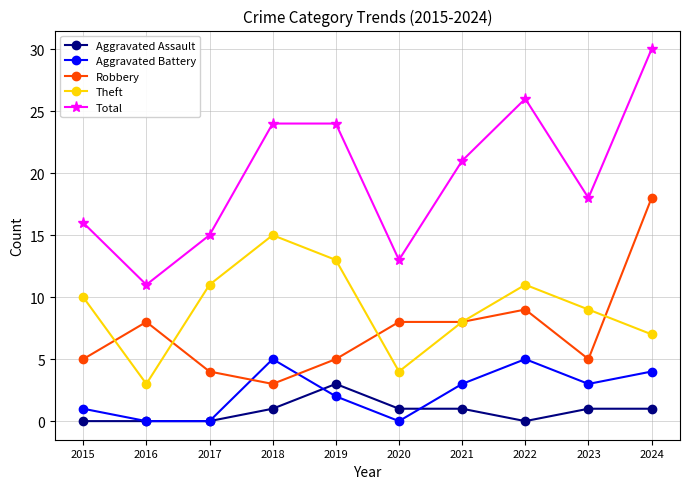

What is the difference between the highest and lowest values at 2019?

22